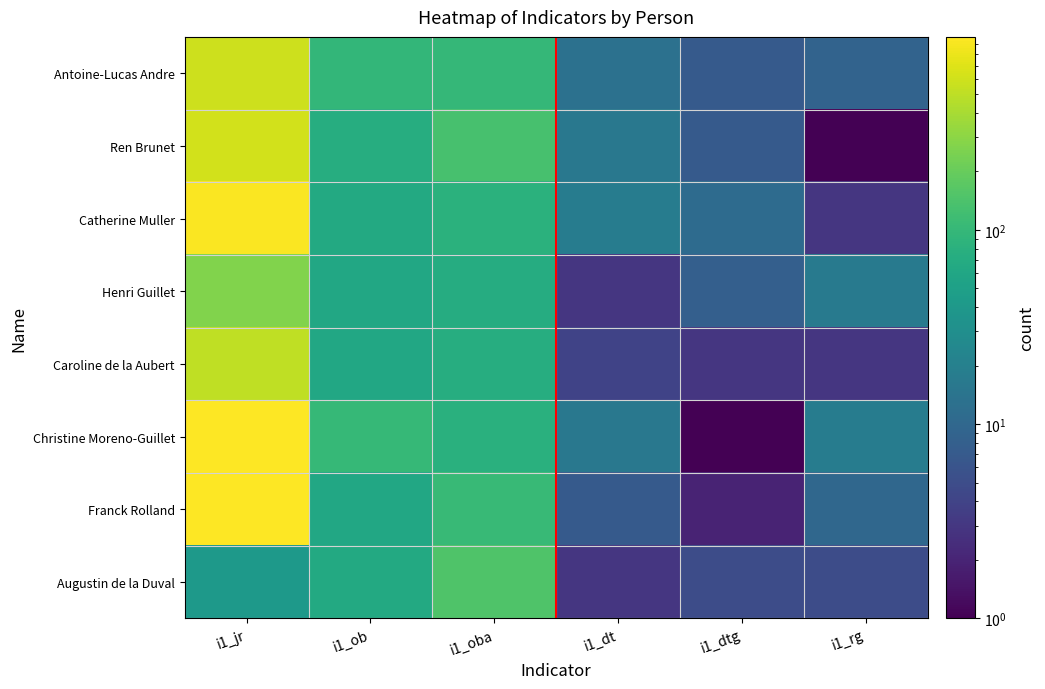

Which label corresponds to the largest value in the chart?

i1_jr